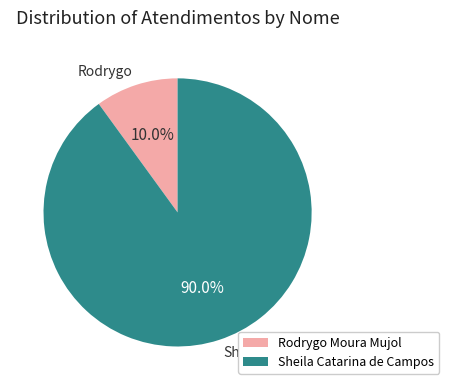

Rank the categories by value from lowest to highest.

Rodrygo Moura Mujol, Sheila Catarina de Campos